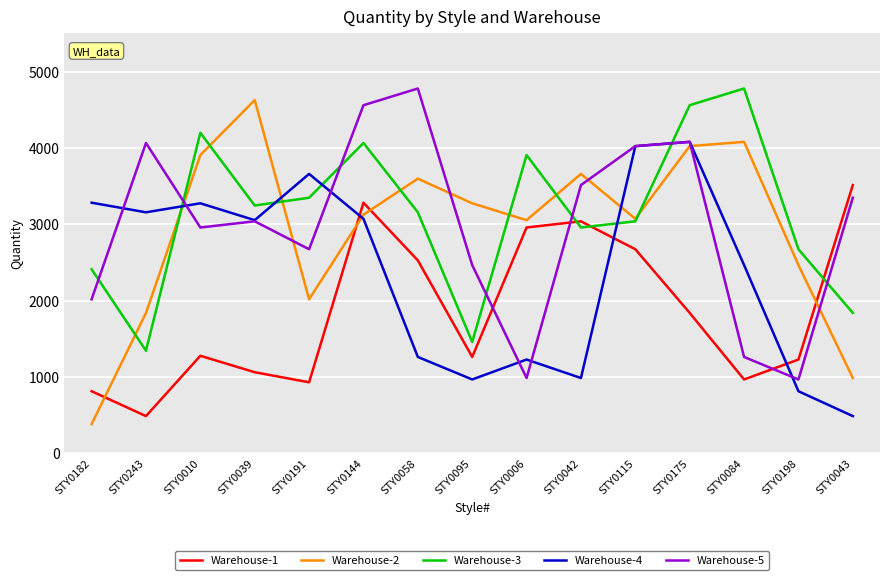

At which label does Warehouse-5 reach its peak?

STY0058